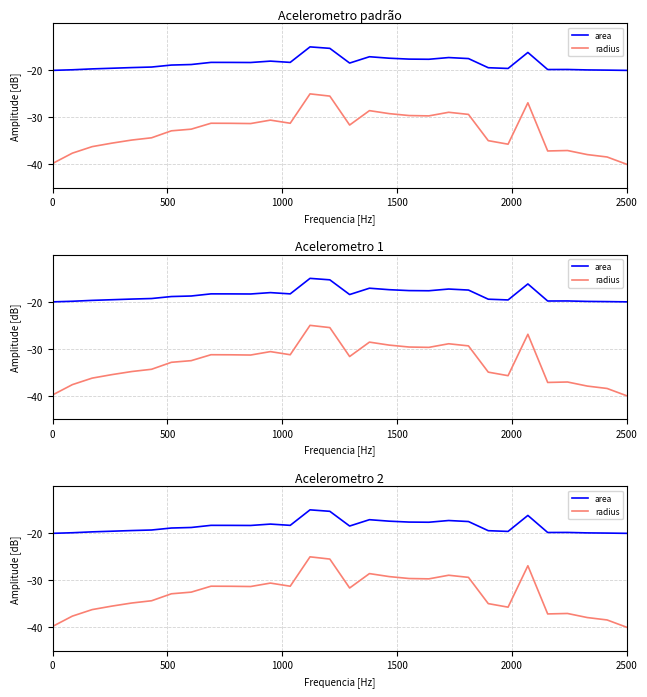

Reading right to left, extract all data points from this chart.

area: -20.0	-19.9	-19.9	-19.8	-19.8	-16.2	-19.6	-19.4	-17.5	-17.3	-17.6	-17.6	-17.4	-17.1	-18.4	-15.3	-15.0	-18.3	-18.0	-18.3	-18.3	-18.3	-18.8	-18.9	-19.3	-19.4	-19.5	-19.7	-19.9	-20.0
radius: -40.0	-38.4	-37.9	-37.1	-37.2	-26.9	-35.7	-35.0	-29.4	-28.9	-29.7	-29.6	-29.2	-28.6	-31.6	-25.5	-25.0	-31.3	-30.6	-31.3	-31.3	-31.3	-32.5	-32.9	-34.3	-34.8	-35.5	-36.2	-37.6	-39.8